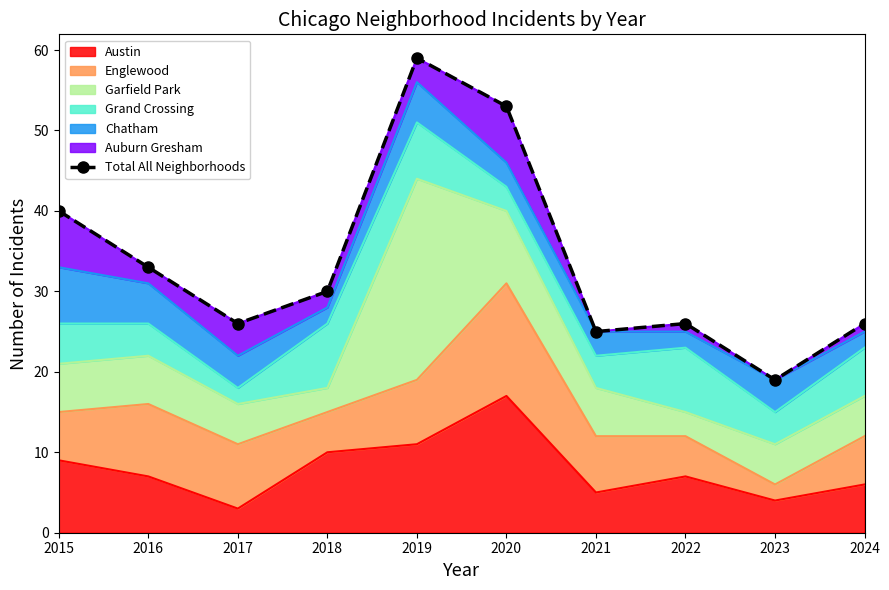

What is the difference between the values at 2019 and 2024?

33